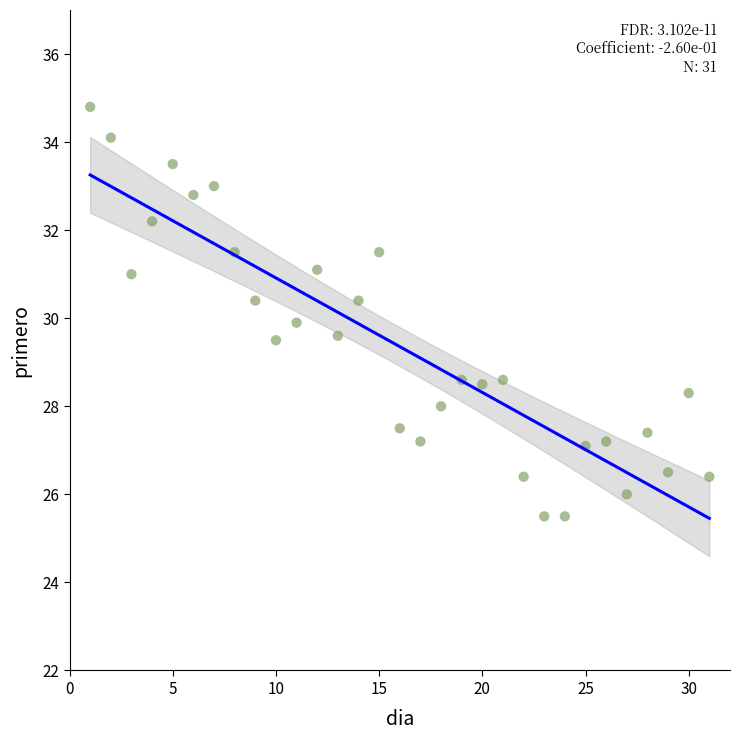

What is the range of Y values (max minus min)?

9.3